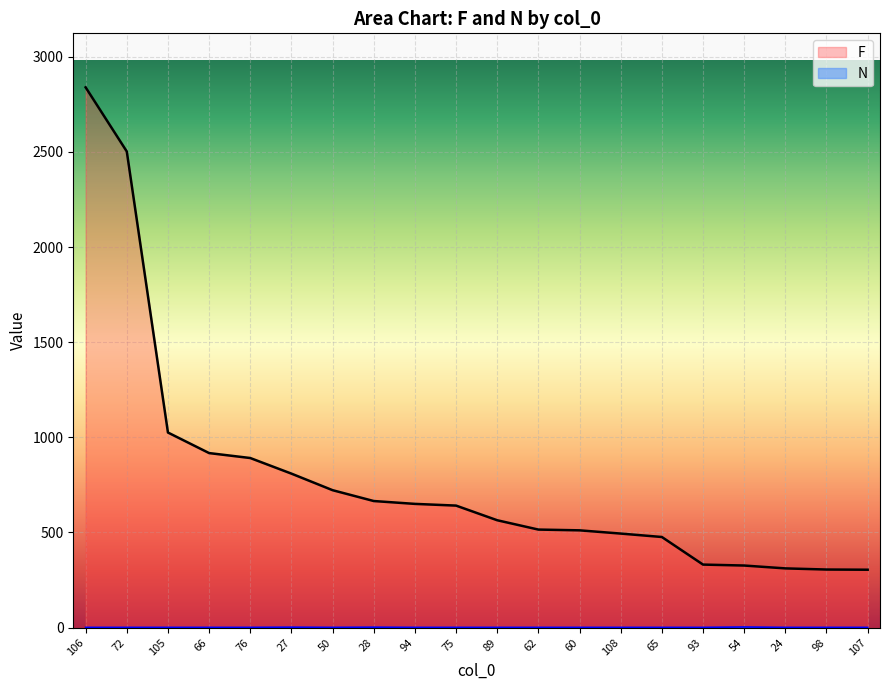

In N, how many points are lower than both neighbors (excluding endpoints)?

1